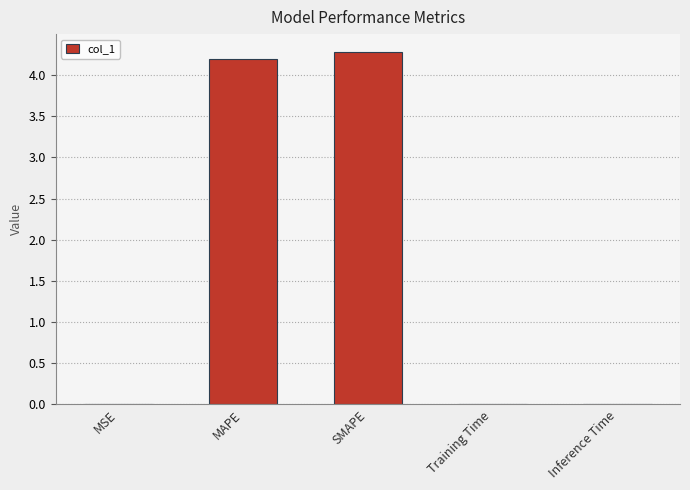

What is the maximum value shown in the chart?

4.3